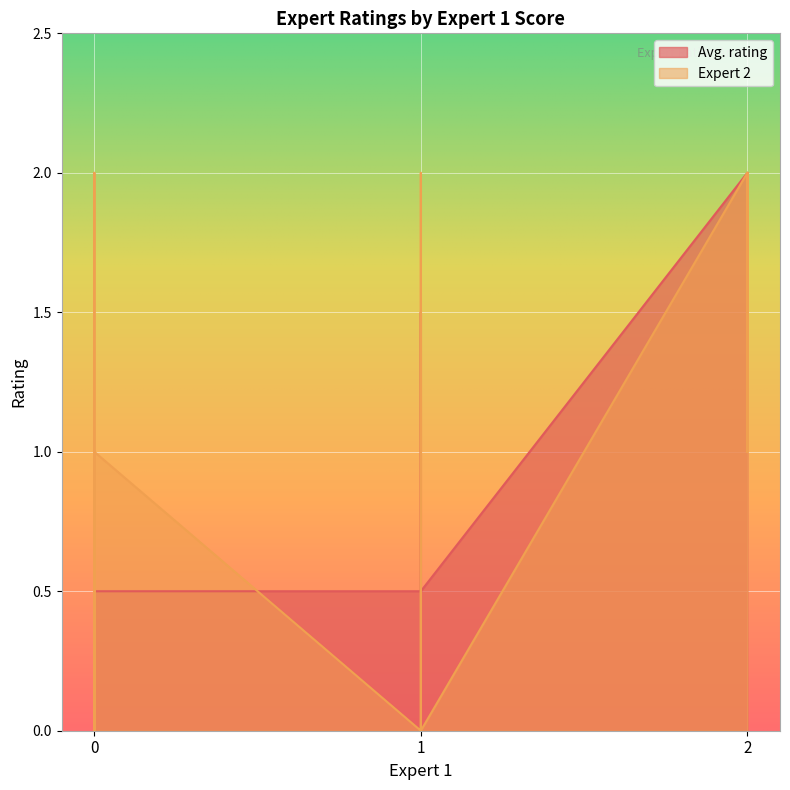

List the series in order of their peak value, lowest first.

Avg. rating, Expert 2